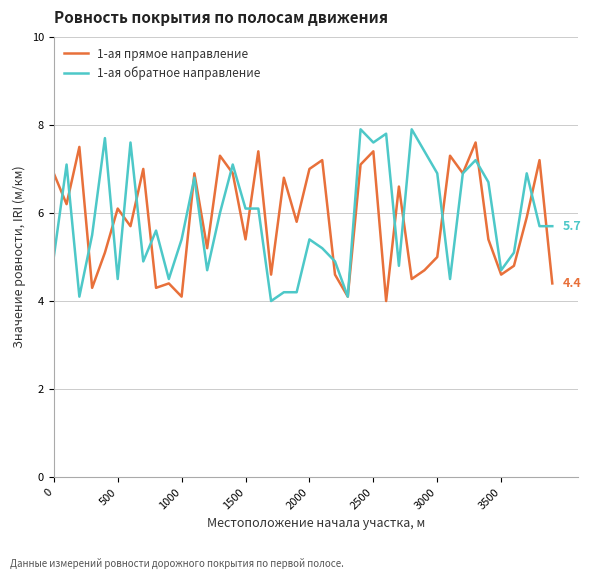

What is the minimum value shown in the chart?

4.0